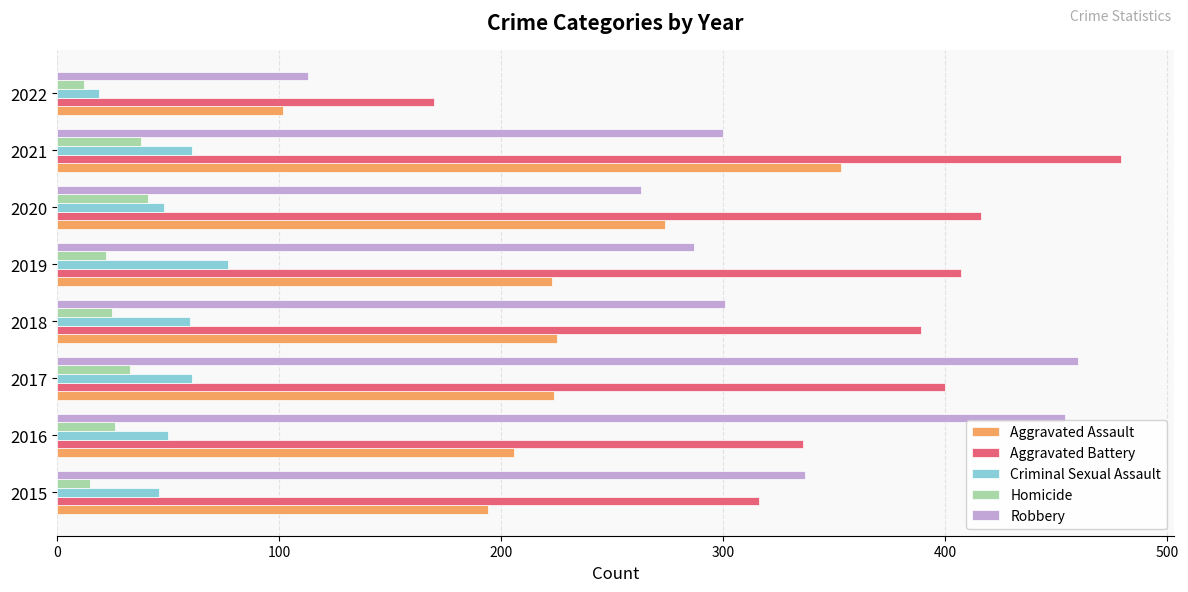

What is the total value across all series at 2018?

1000